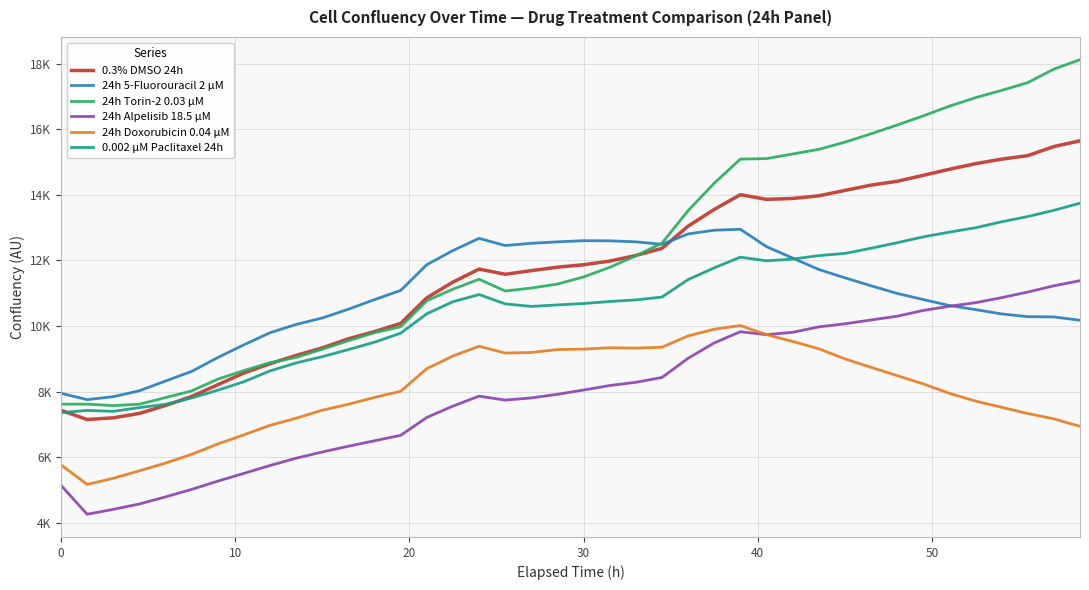

What is the difference between the maximum and minimum values in the 24h Torin-2 0.03 µM series?

10545.3